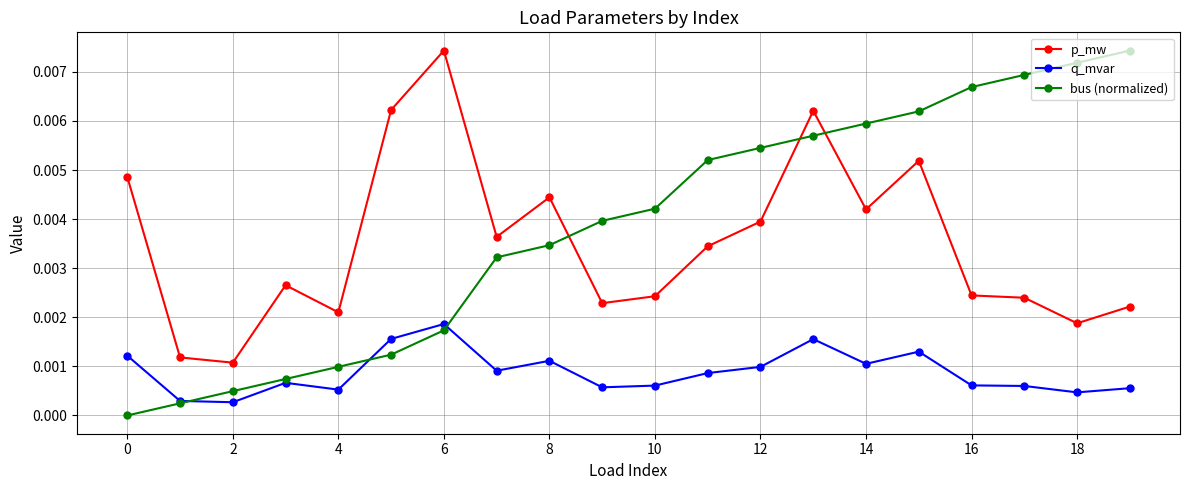

Which series has the widest spread of values?

bus (normalized)